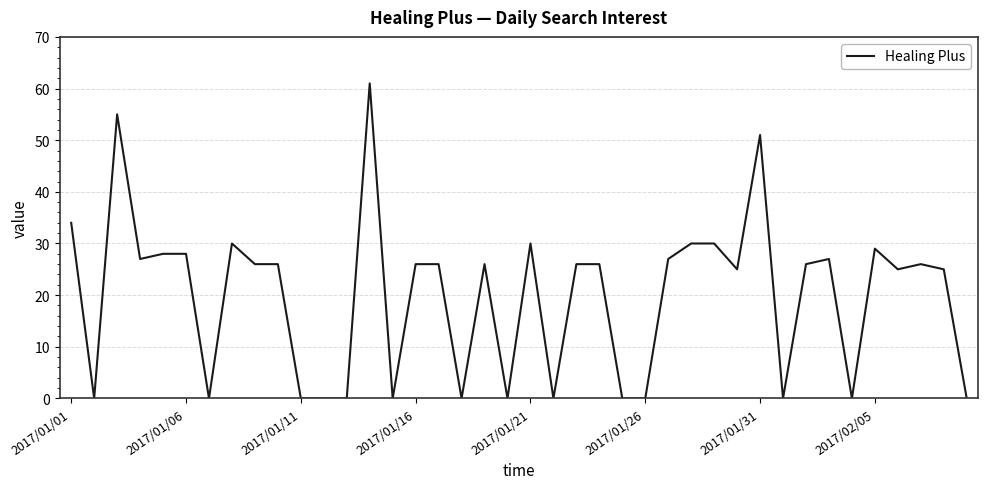

What is the difference between the maximum and minimum values?

61